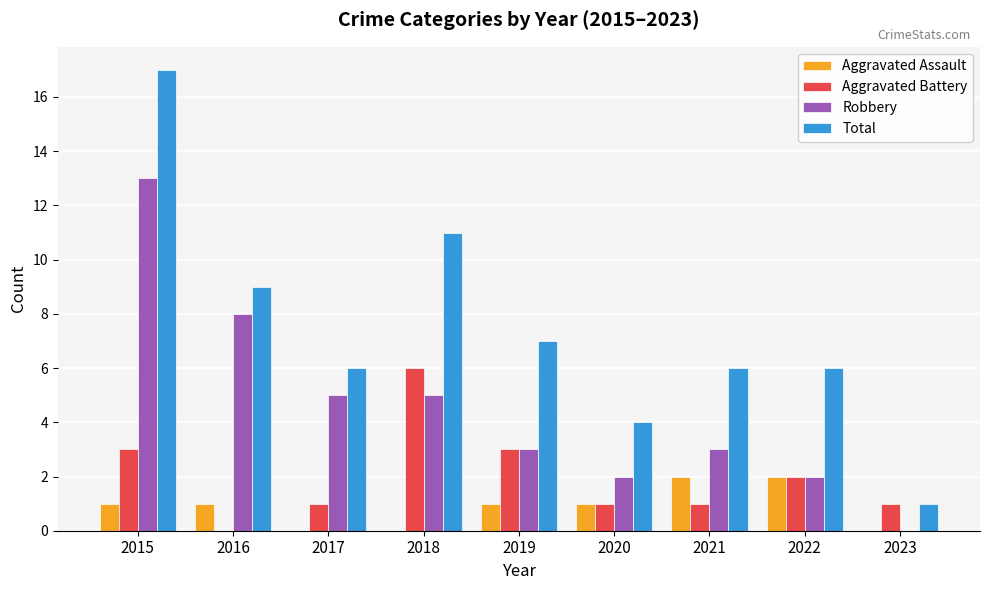

Between 2015 and 2021, which series saw the biggest shift?

Total